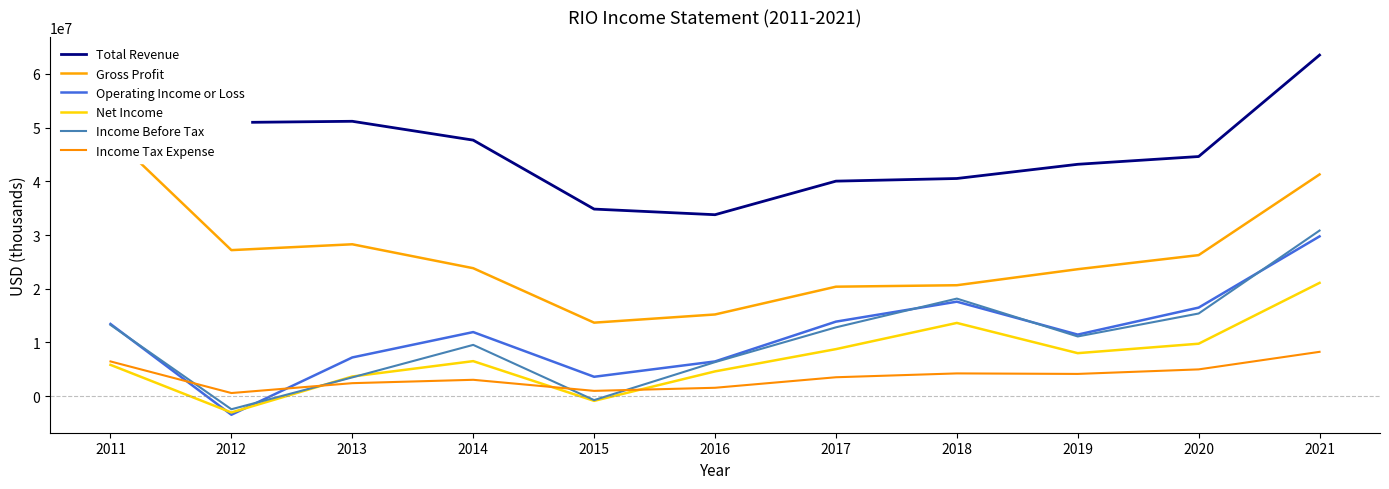

What is the total value across all series at 2013?

96258000